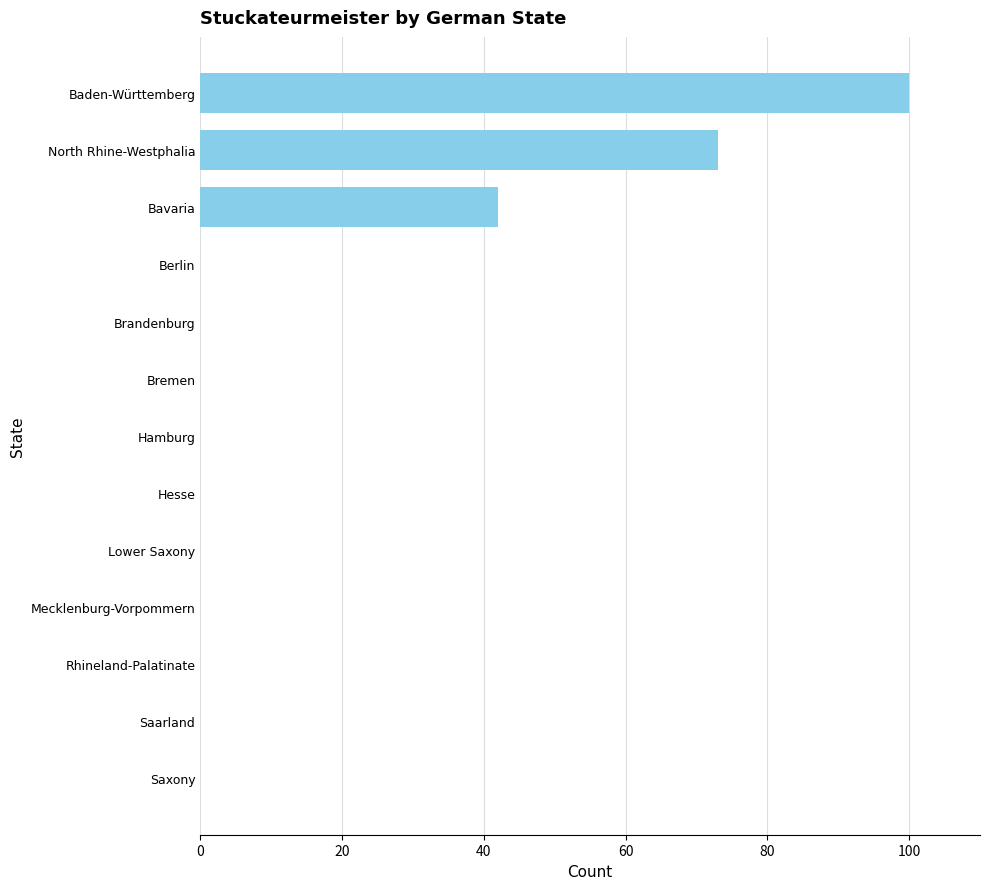

The chart shows a value of -60 at Hesse. True or false?

False